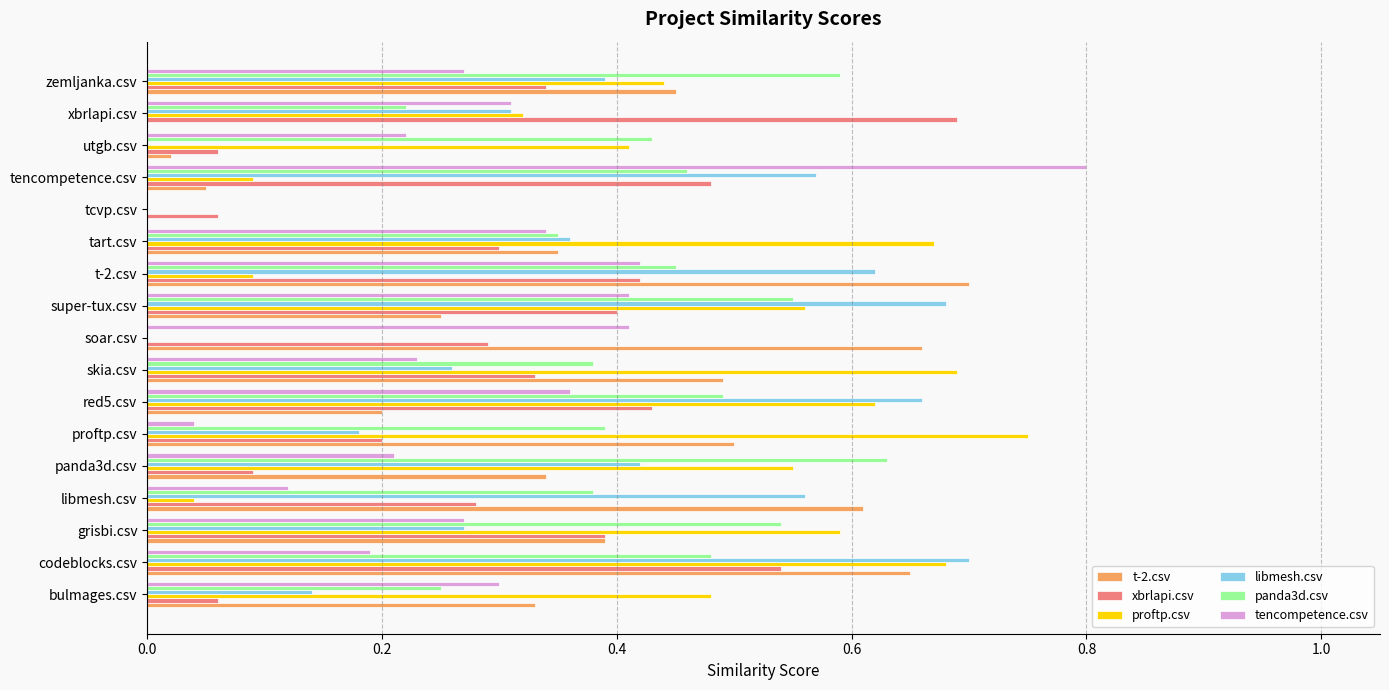

Which series has the largest total across all categories?

proftp.csv